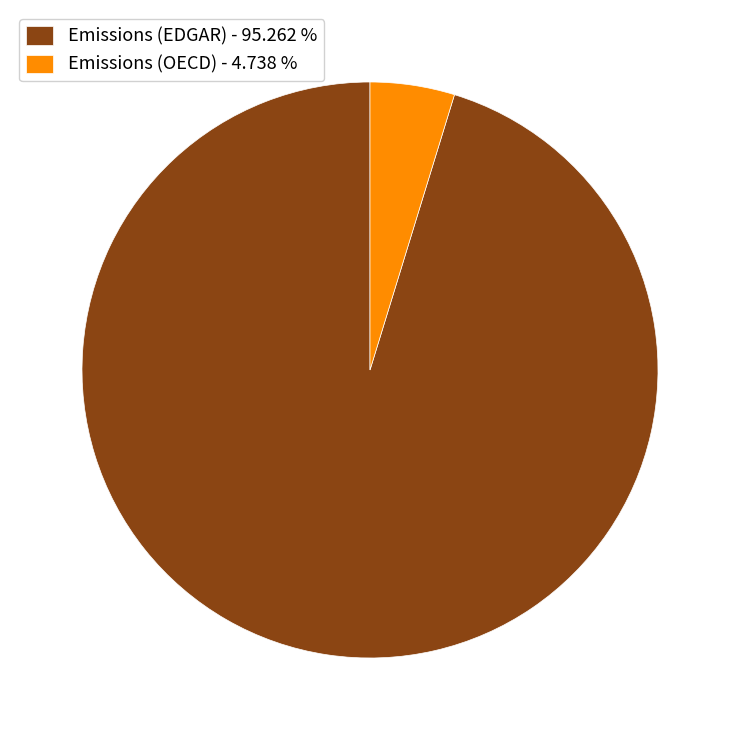

Do Emissions (OECD) - 4.738 % and Emissions (EDGAR) - 95.262 % together represent more than half of the pie?

Yes